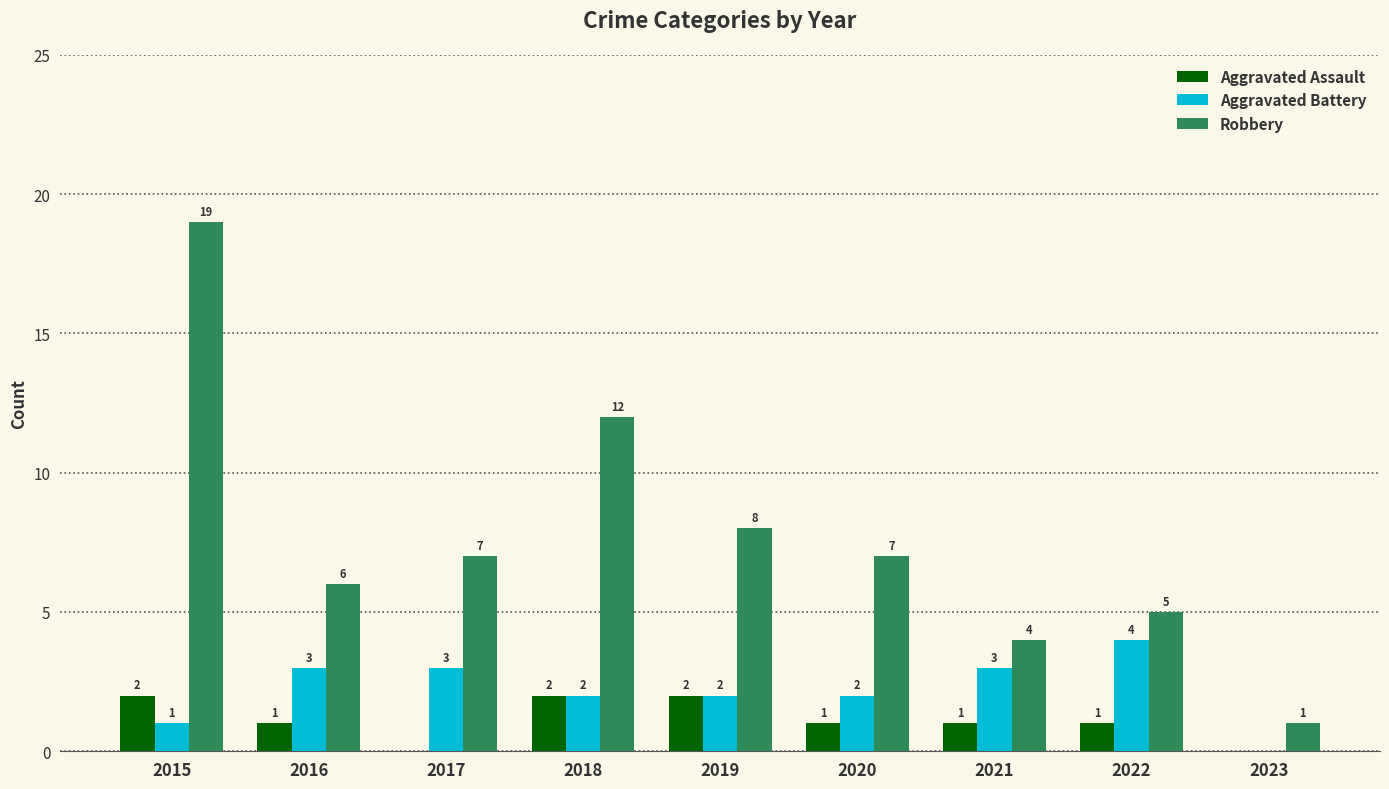

Which label corresponds to the largest value in the chart?

2015